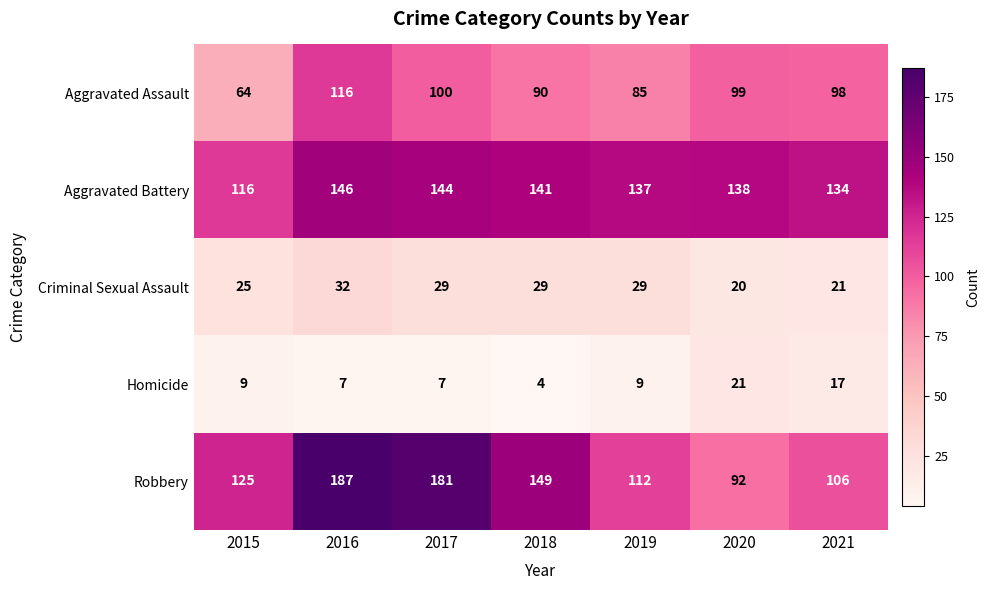

Where is Aggravated Assault nearest to the value 90?

2018